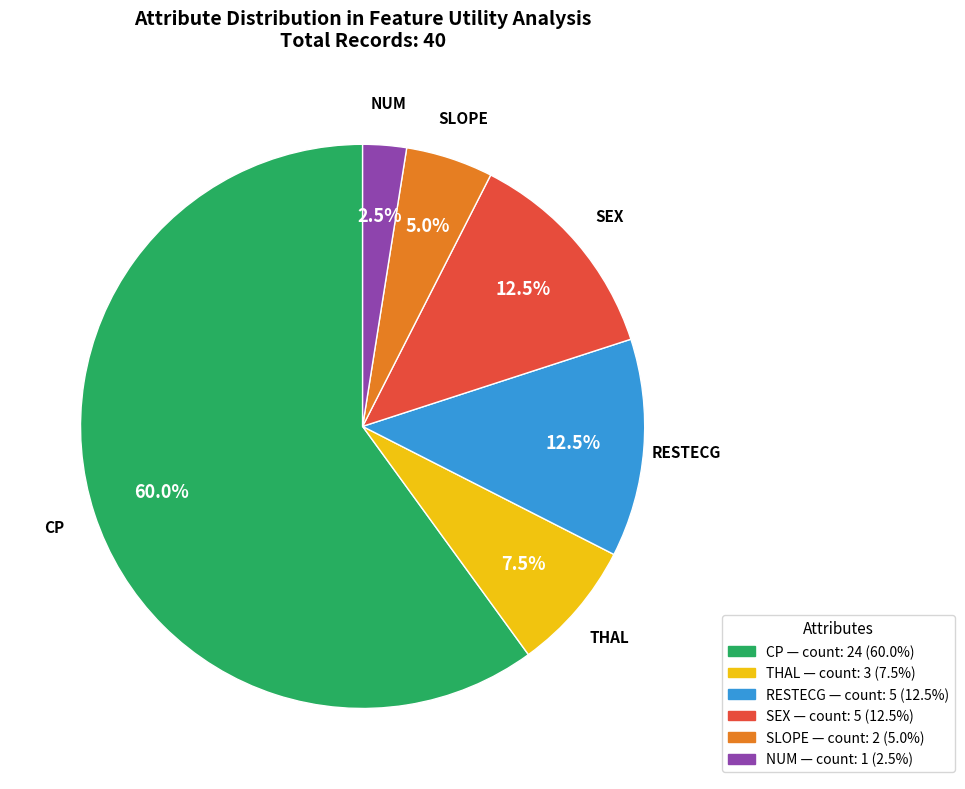

Is there any slice that represents more than half of the pie?

Yes